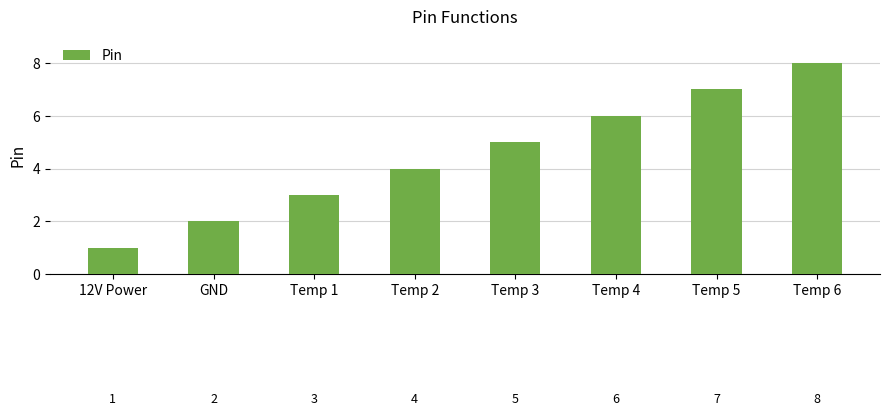

Which label corresponds to the largest value in the chart?

Temp 6